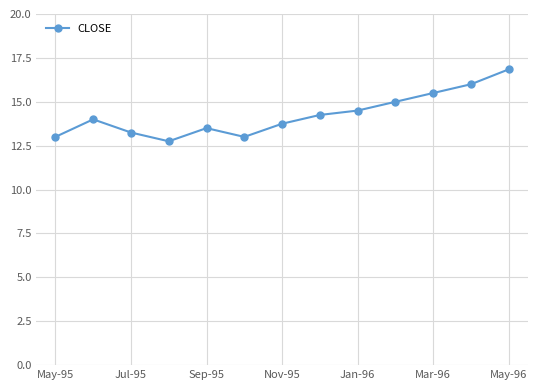

What is the value of the 9th point from the left?

14.5